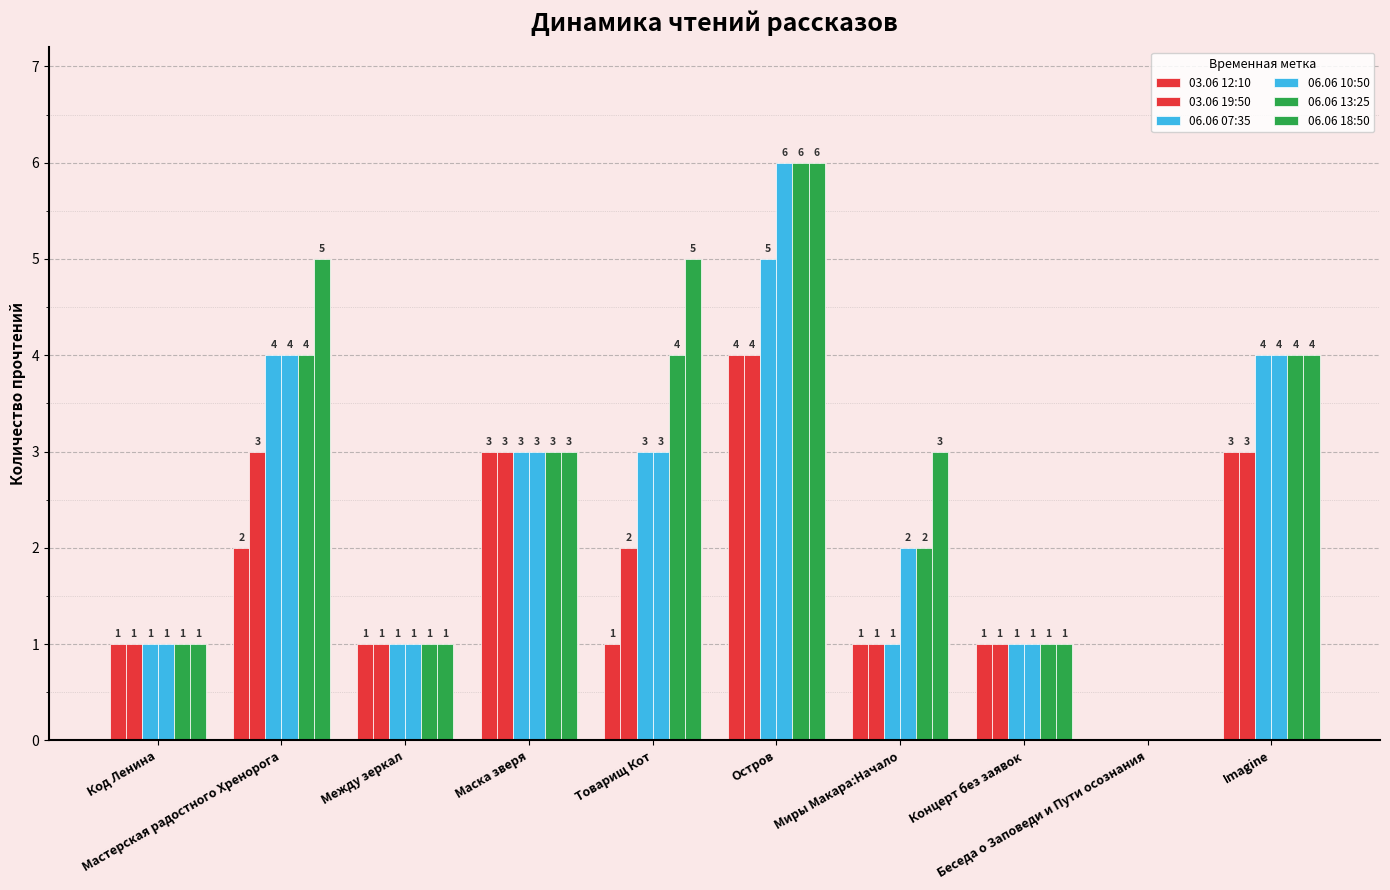

What is the difference between the highest and lowest values at Товарищ Кот?

4